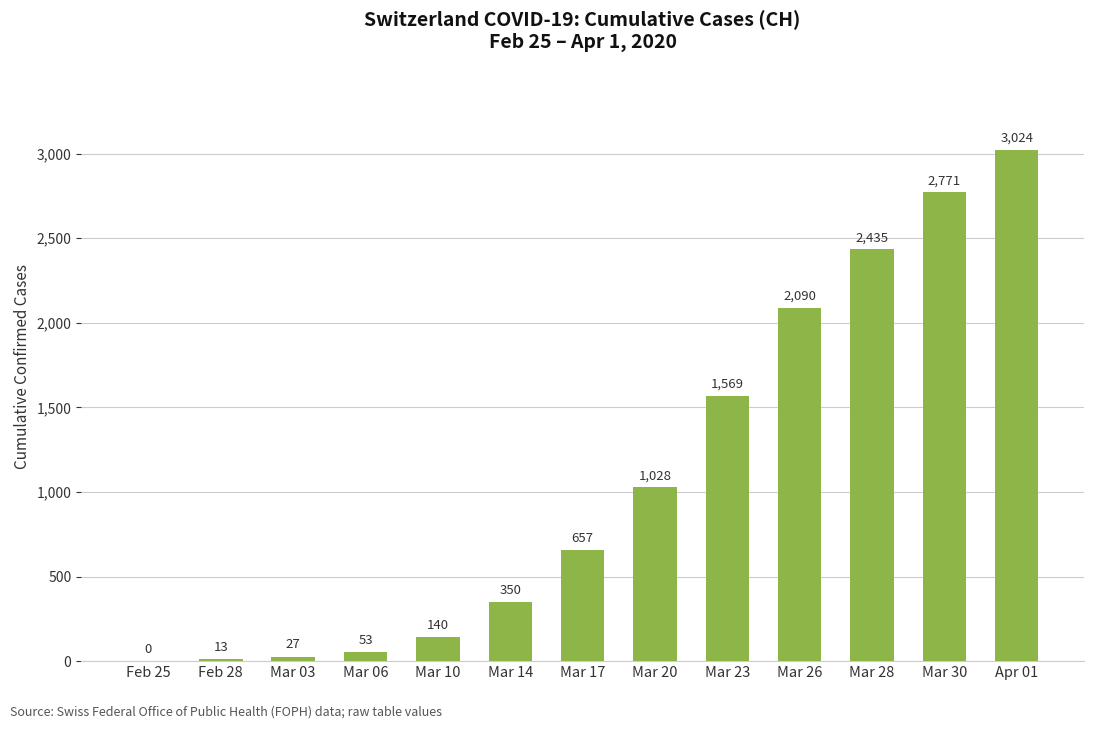

Reading left to right, transcribe all the data shown in this chart.

0	13	27	53	140	350	657	1028	1569	2090	2435	2771	3024